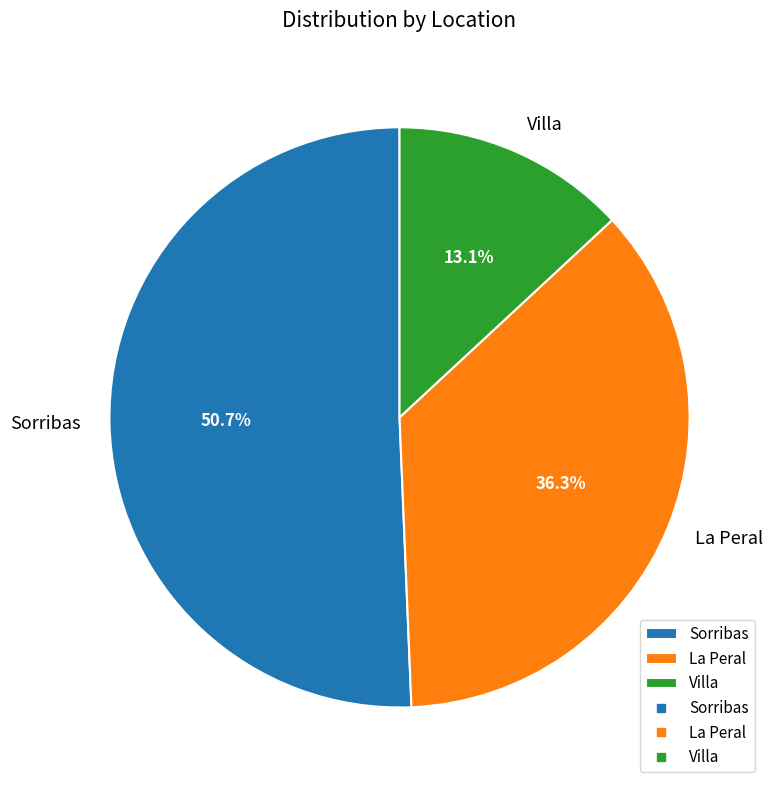

Rank the categories by value from highest to lowest.

Sorribas, La Peral, Villa